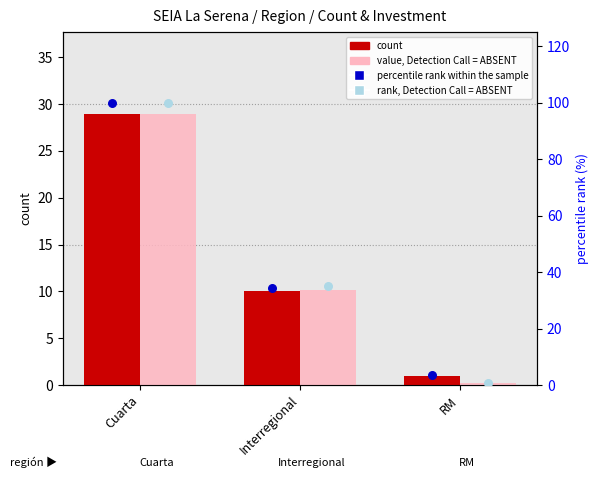

Which series contains the lowest Y value?

value, Detection Call = ABSENT